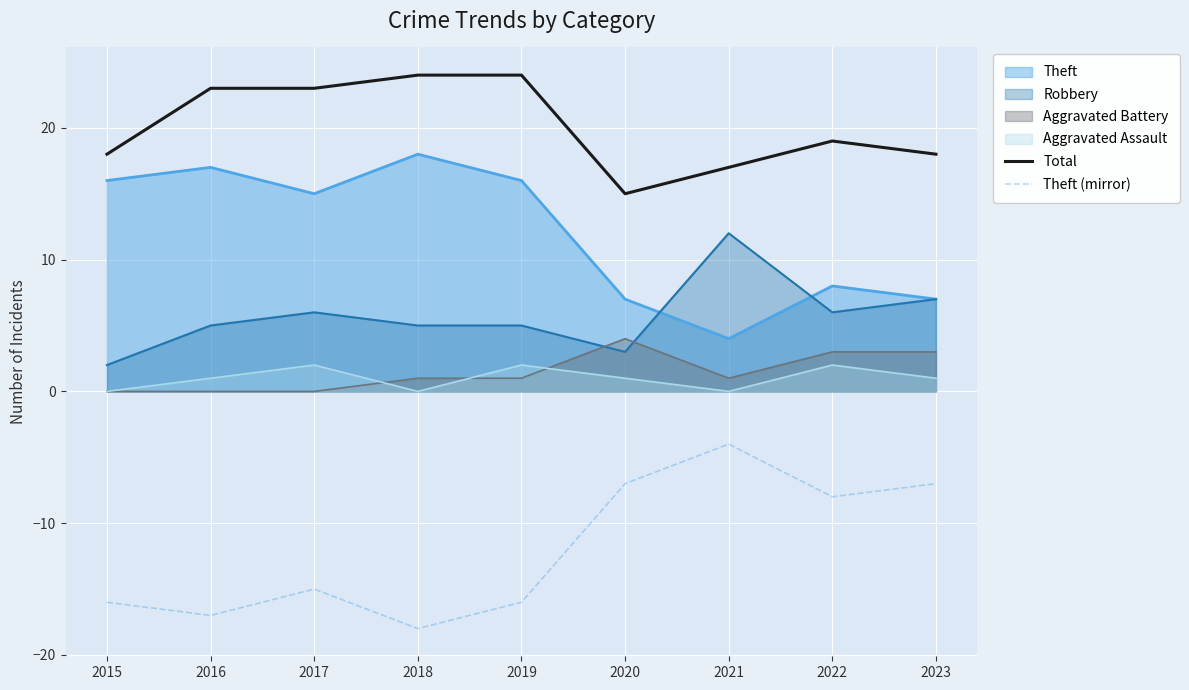

Where is Theft (mirror) nearest to the value -11?

2022